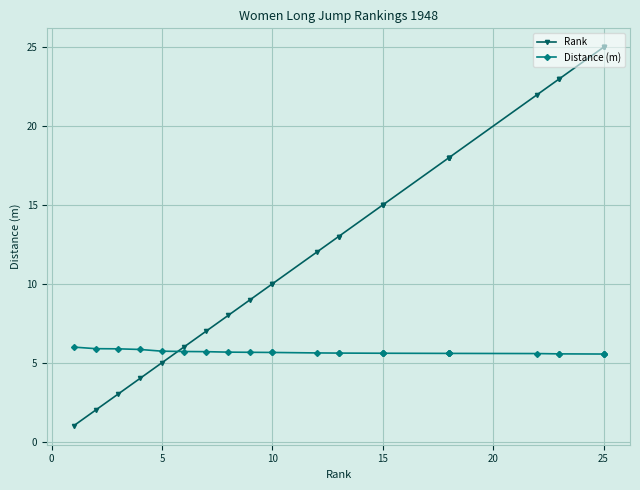

How many times do Distance (m) and Rank cross each other?

1